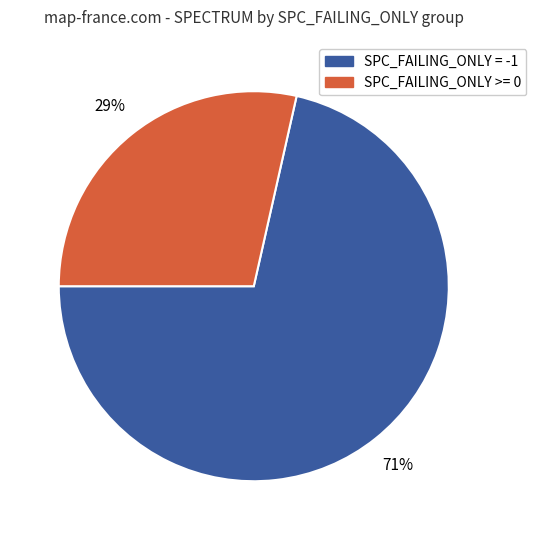

To the nearest percent, what is the average slice percentage?

50%